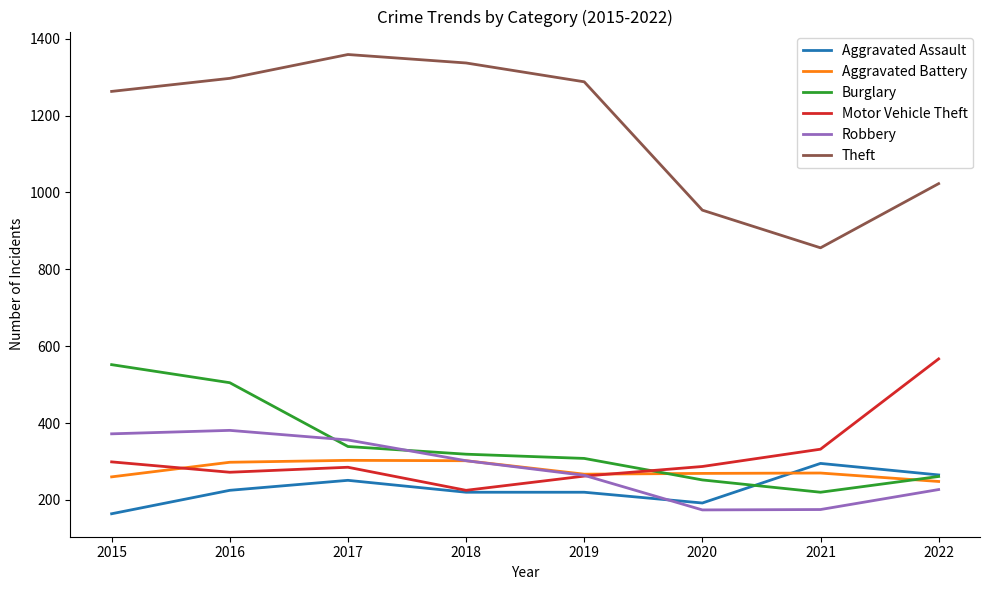

True or false: Theft and Robbery cross at least once.

False